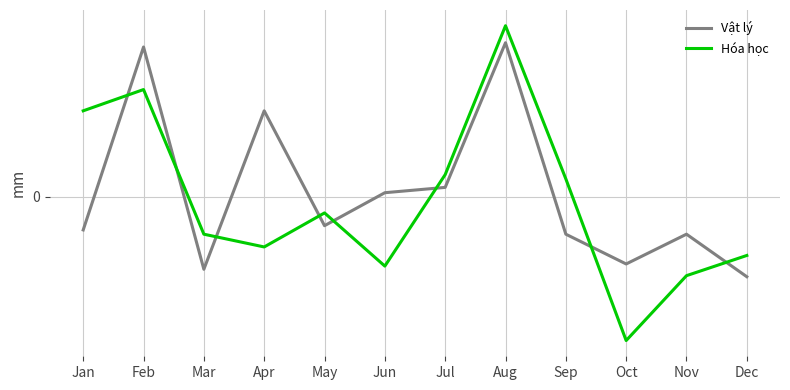

Does the chart have visible grid lines?

Yes